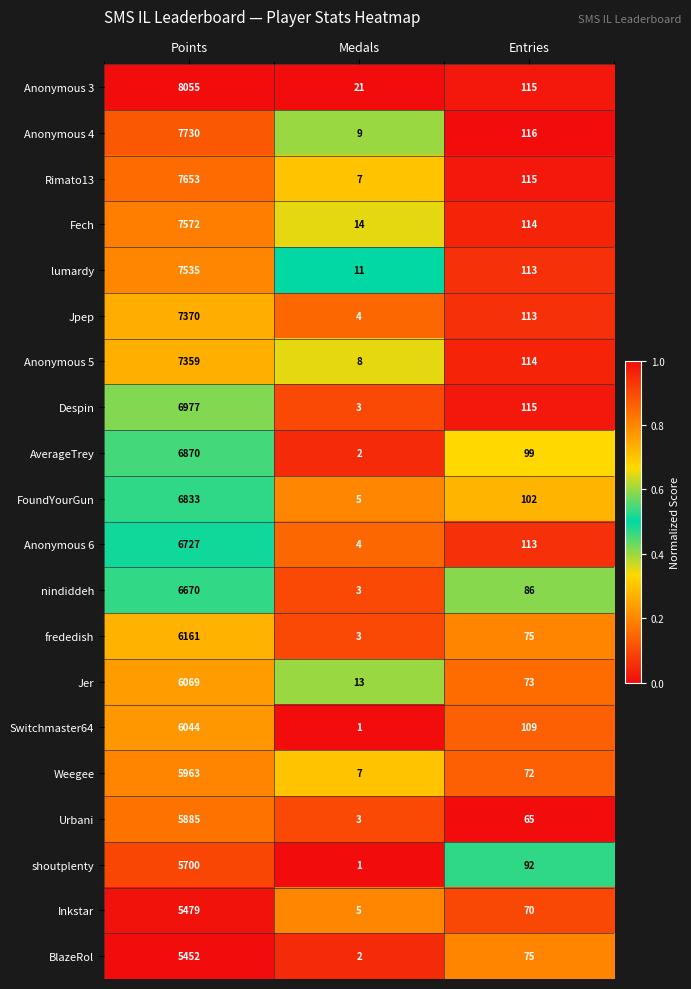

At which category is the sum across all series the highest?

Points